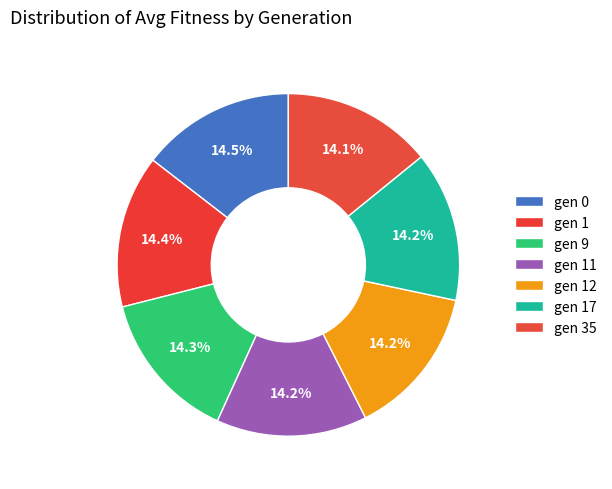

What is the change in value from gen 12 to gen 35?

-1.2